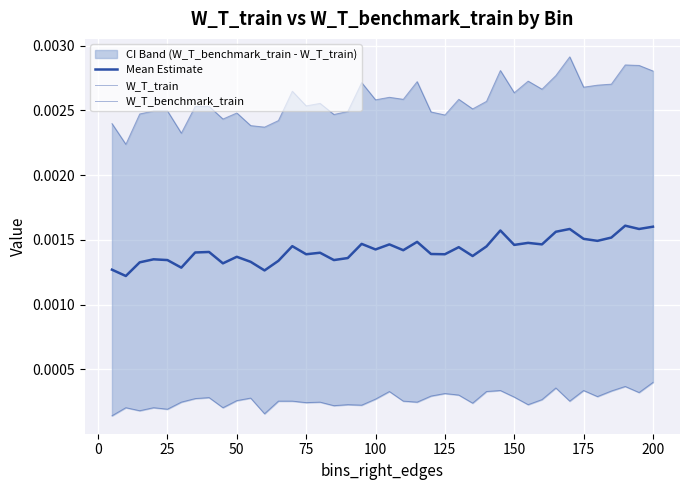

How many lines are shown in the chart?

3